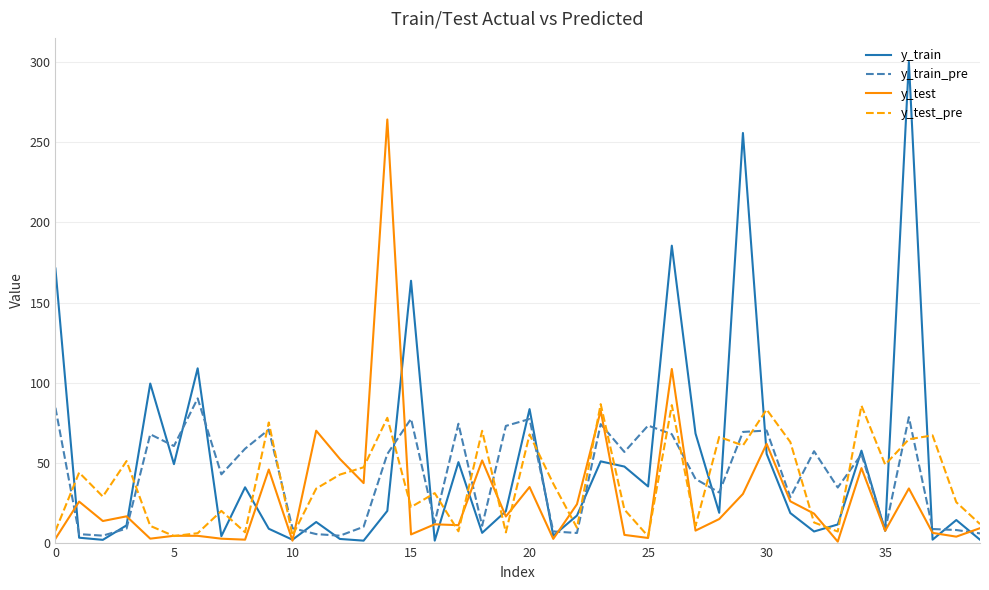

What is the highest value of the y_train series?

300.3